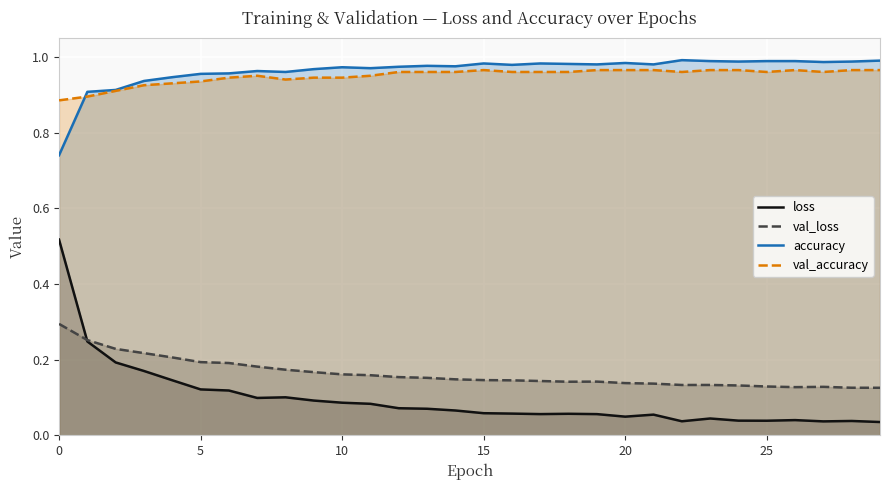

At 20, list the series in order from largest to smallest.

accuracy_line, val_accuracy_line, val_loss_line, loss_line